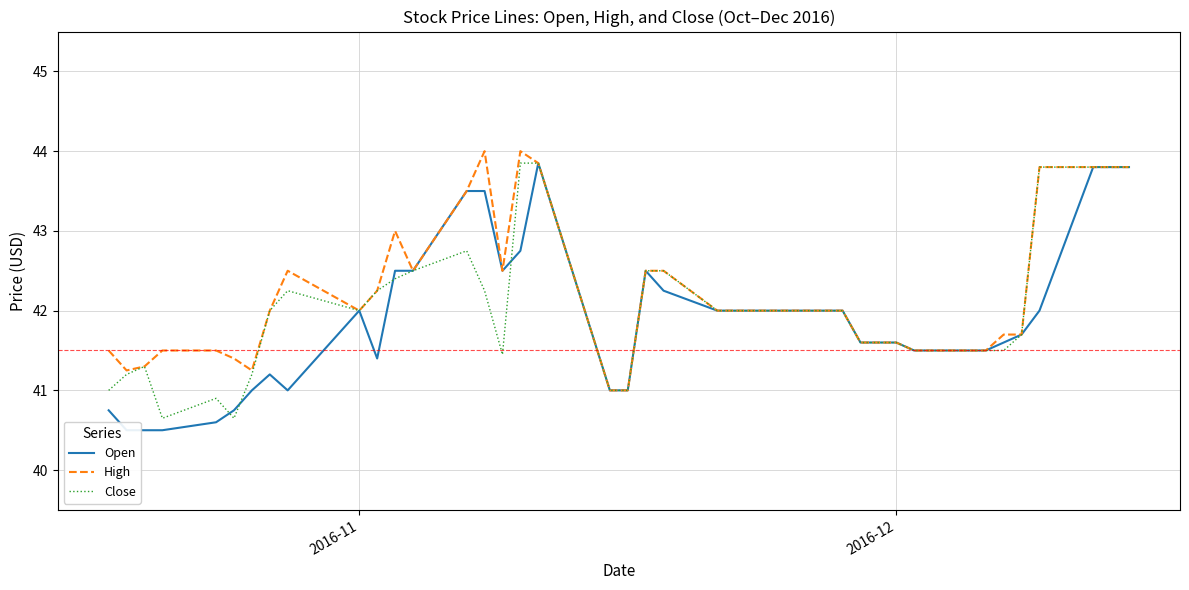

What is the lowest value of the Close series?

40.7